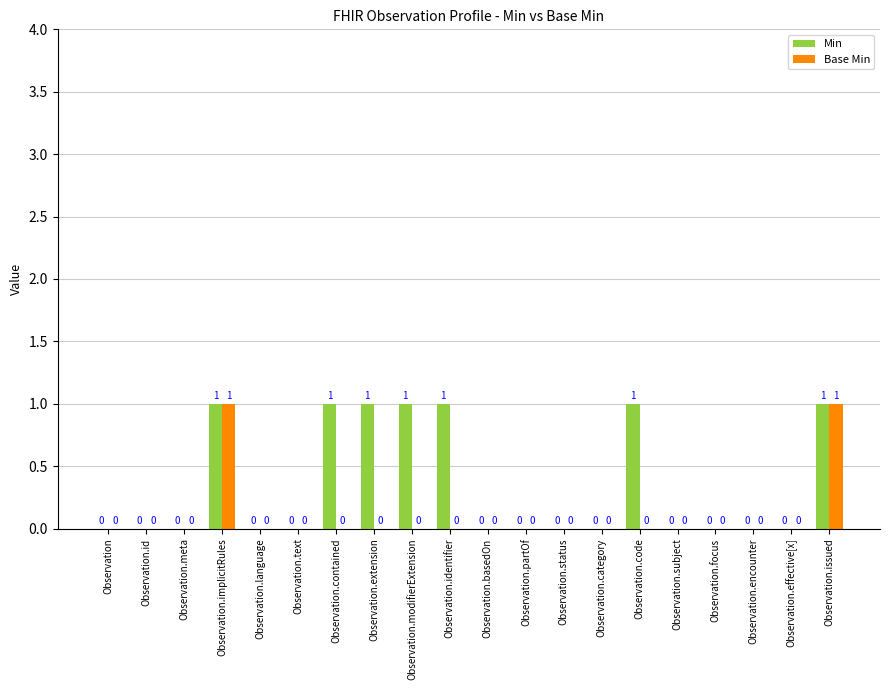

What is the sum of all Min values?

7